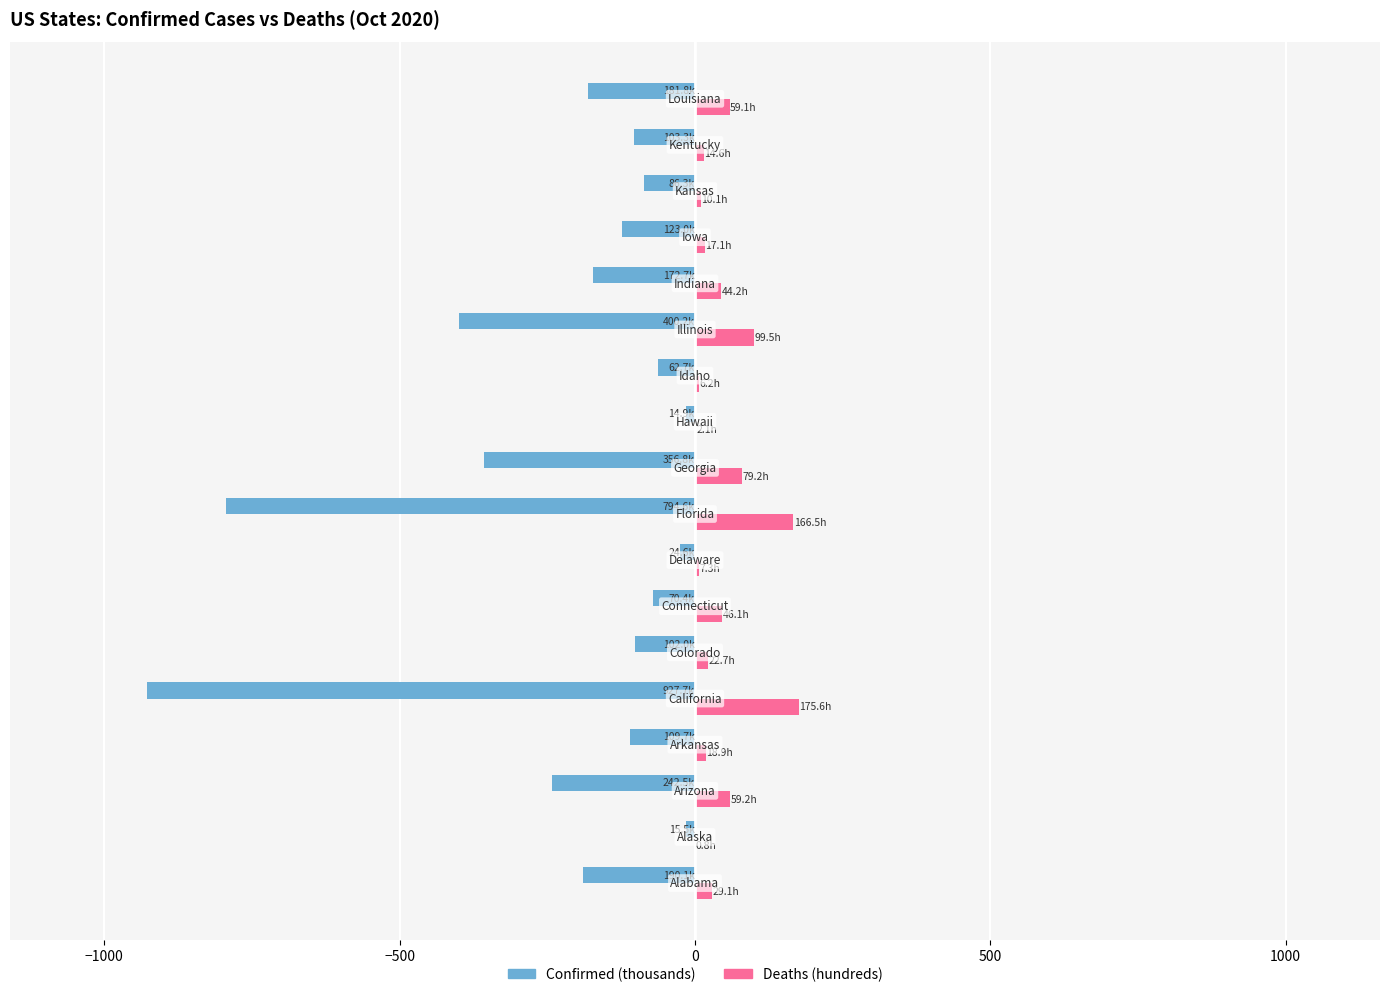

What is the sum of all Deaths (hundreds) values?

858.2